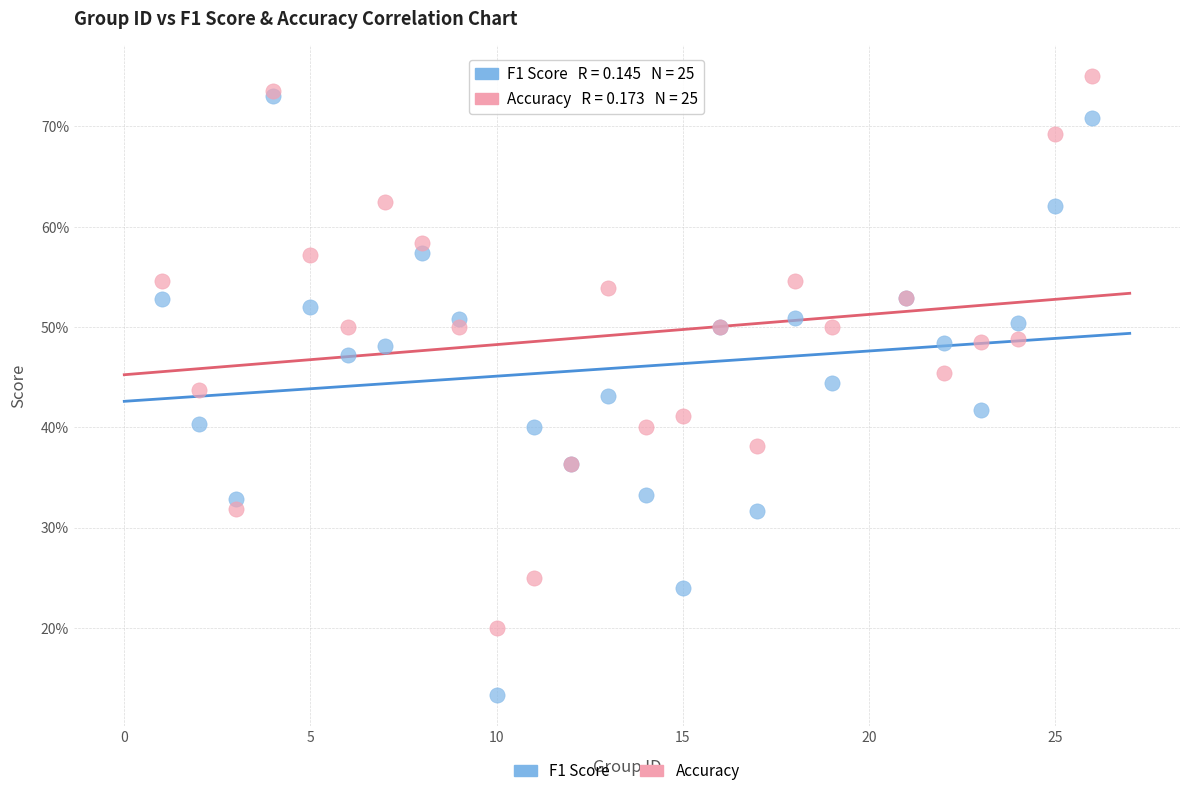

What are all the series names shown in the legend?

F1 Score, Accuracy